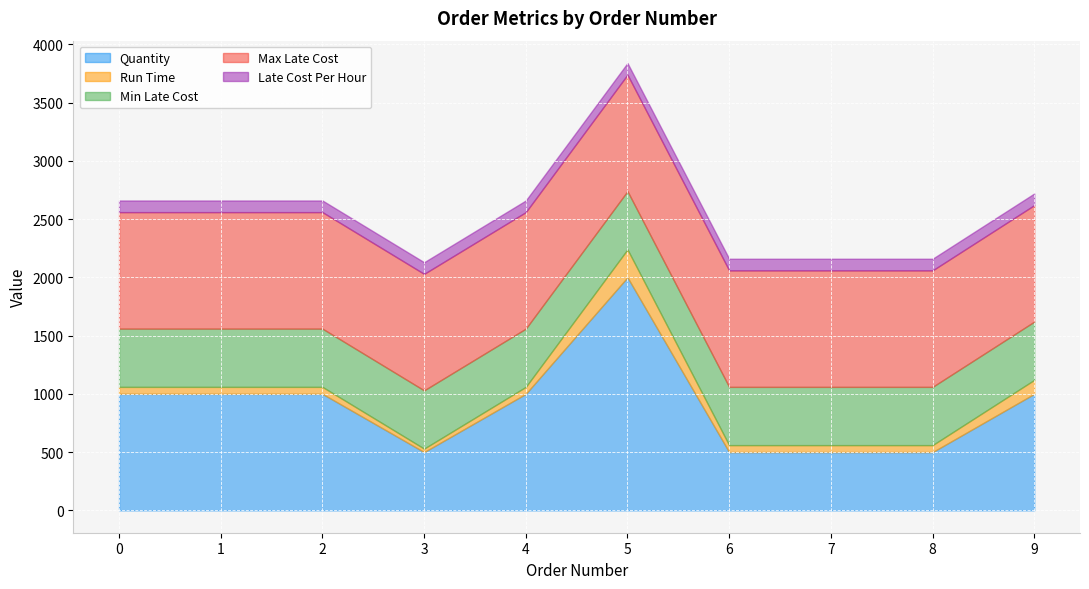

Which series ends up on top after the final intersection of Run Time and Late Cost Per Hour?

Run Time